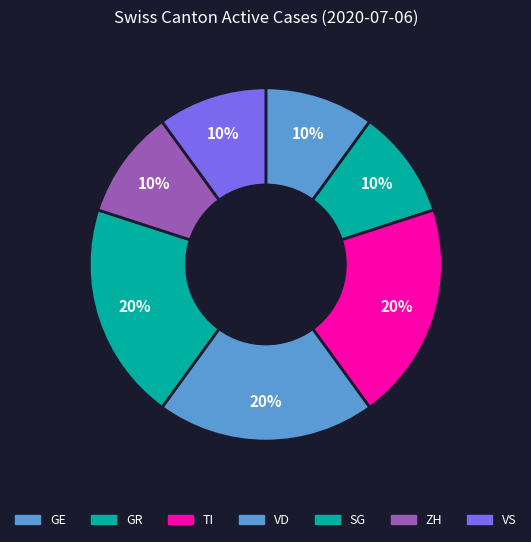

The TI slice represents 20% of the pie. True or false?

True